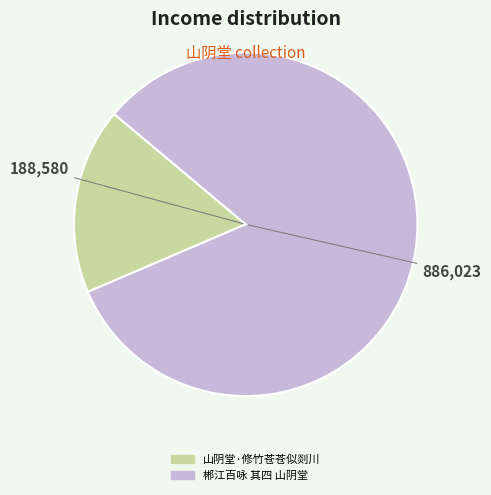

Between 郴江百咏 其四 山阴堂 and 山阴堂·修竹苍苍似剡川, which is larger?

郴江百咏 其四 山阴堂